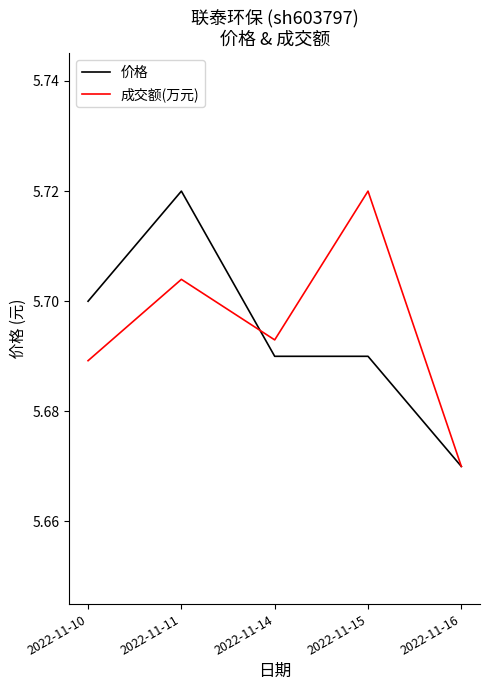

Rank the series at 2022-11-15 from lowest to highest value.

价格, 成交额(万元)